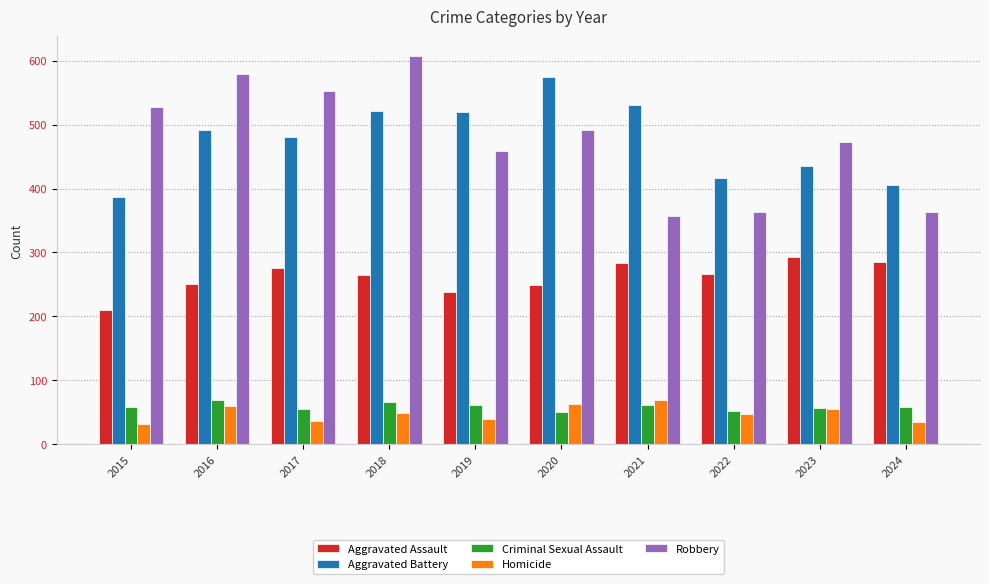

What is the minimum value shown in the chart?

32